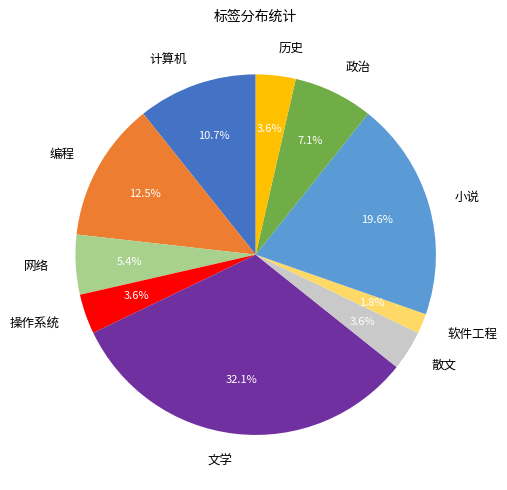

Does any single category account for the majority?

No